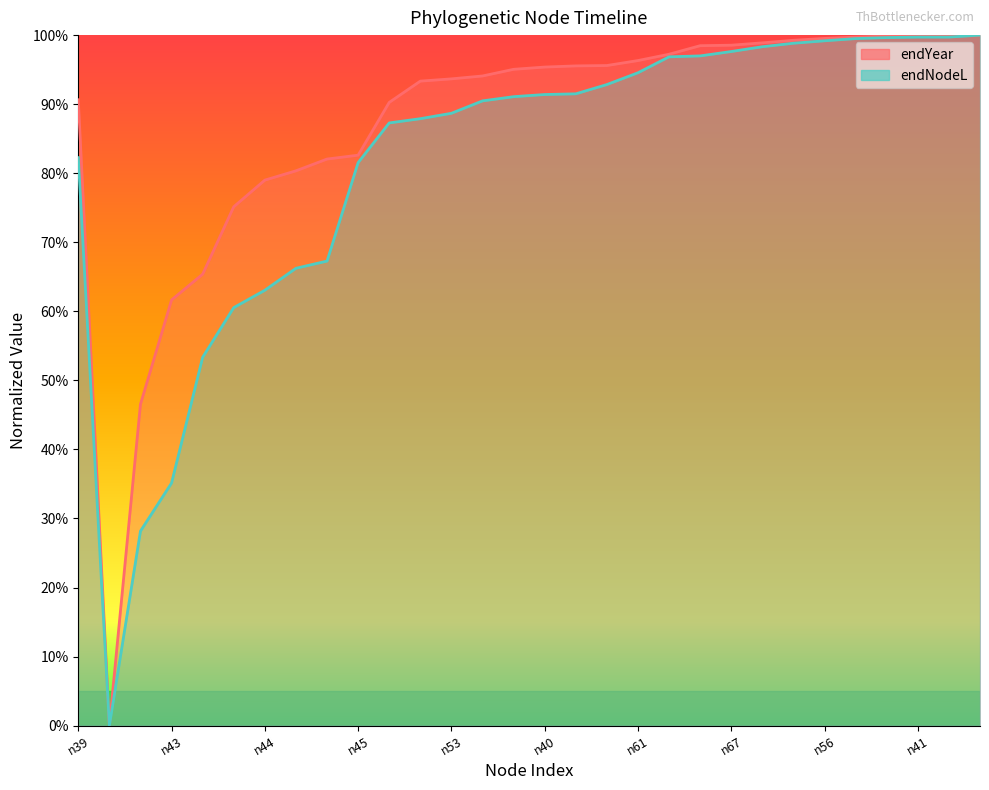

What is the average value of the endNodeL series?

0.8